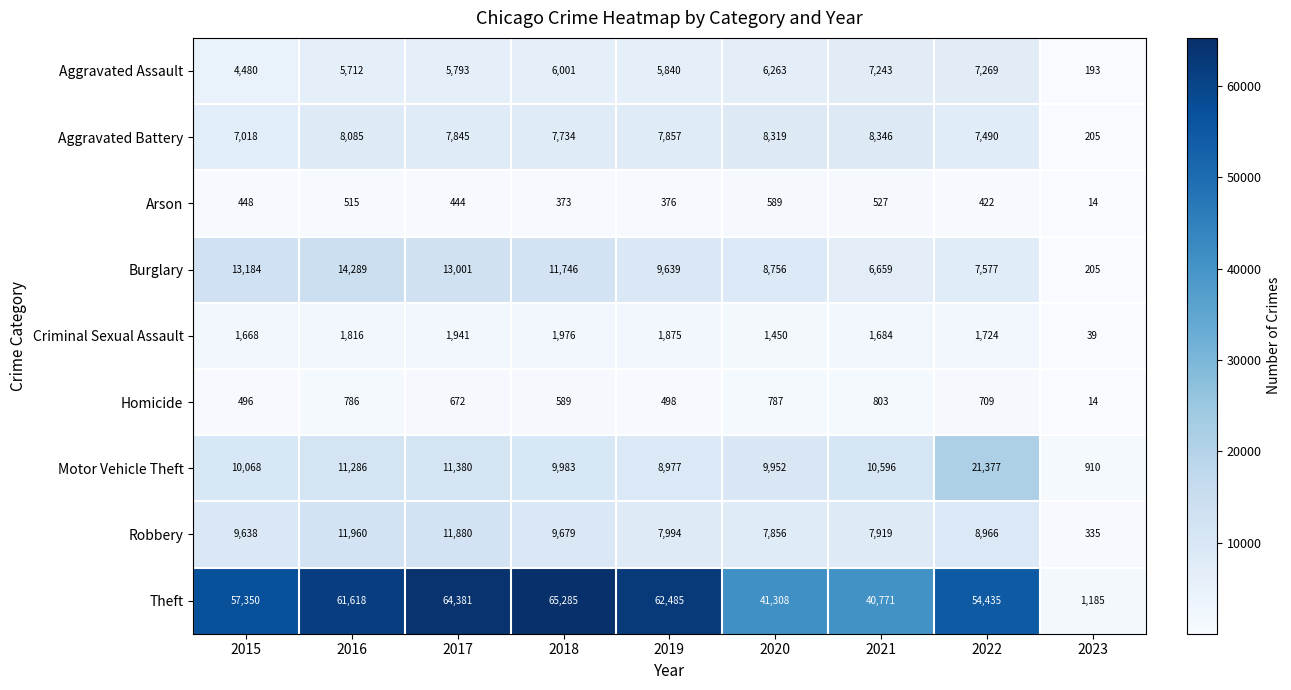

At which category does the chart reach its peak across all series?

2018